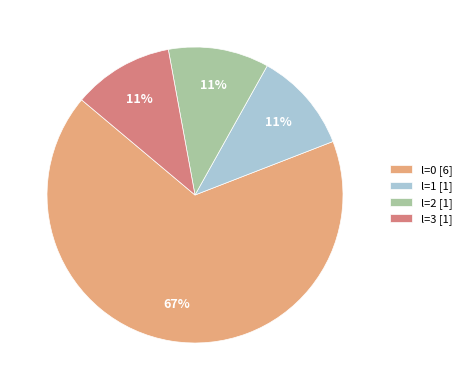

Do l=0 and l=3 together represent more than half of the pie?

Yes